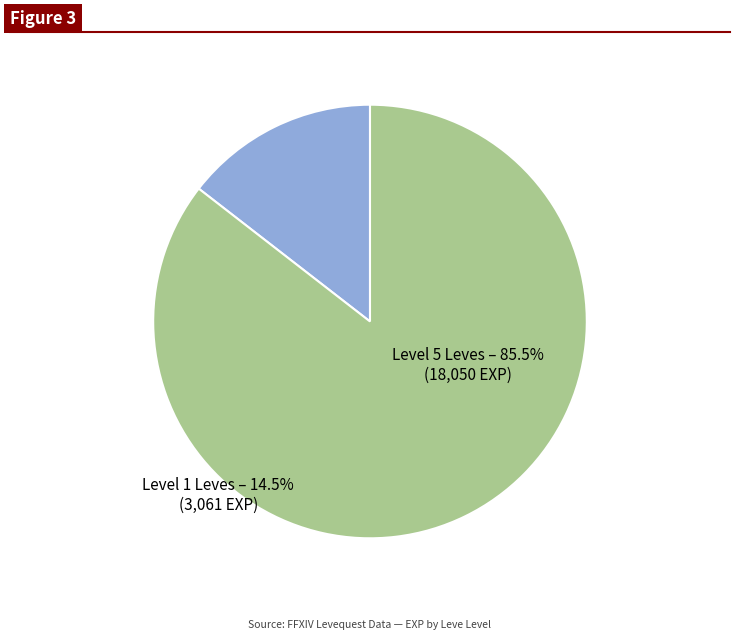

Is there a majority slice in this chart?

Yes